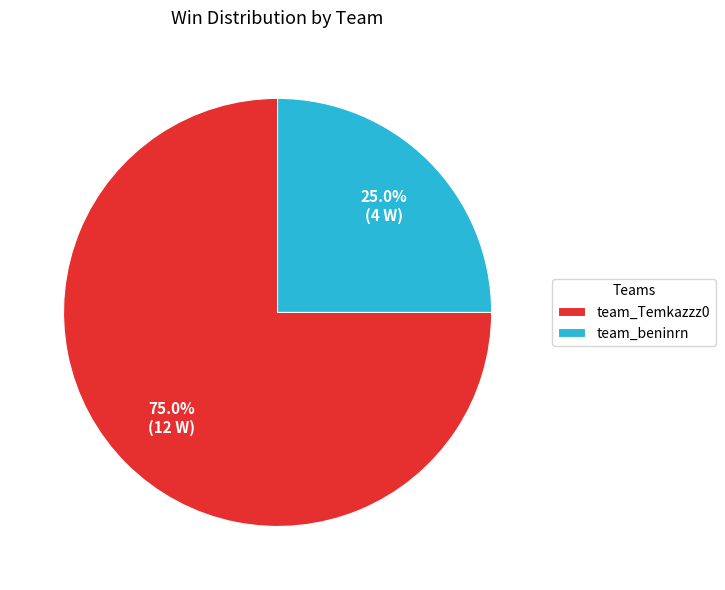

To the nearest percent, what portion does team_beninrn represent?

25%